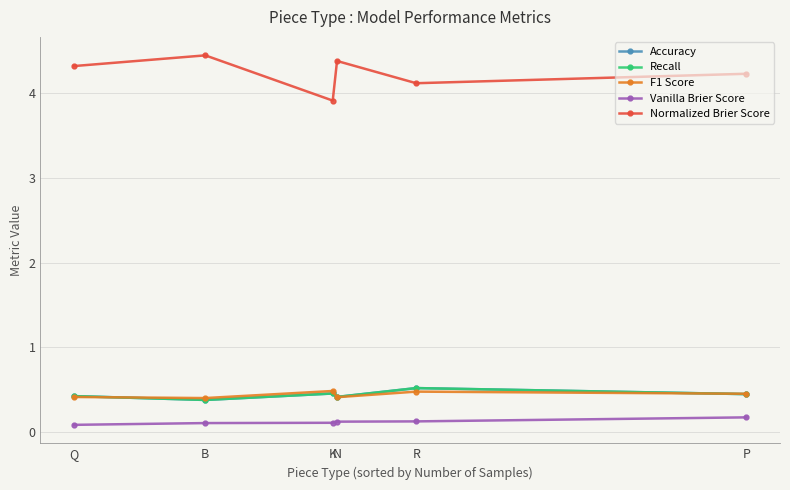

What is the label of the 1st point from the left?

Q